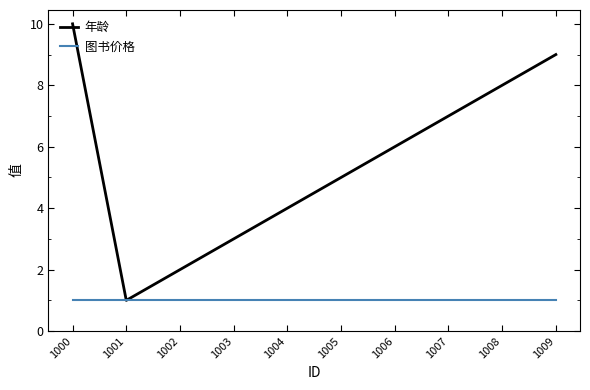

True or false: 年龄 has a value of 9 at 1006.

False